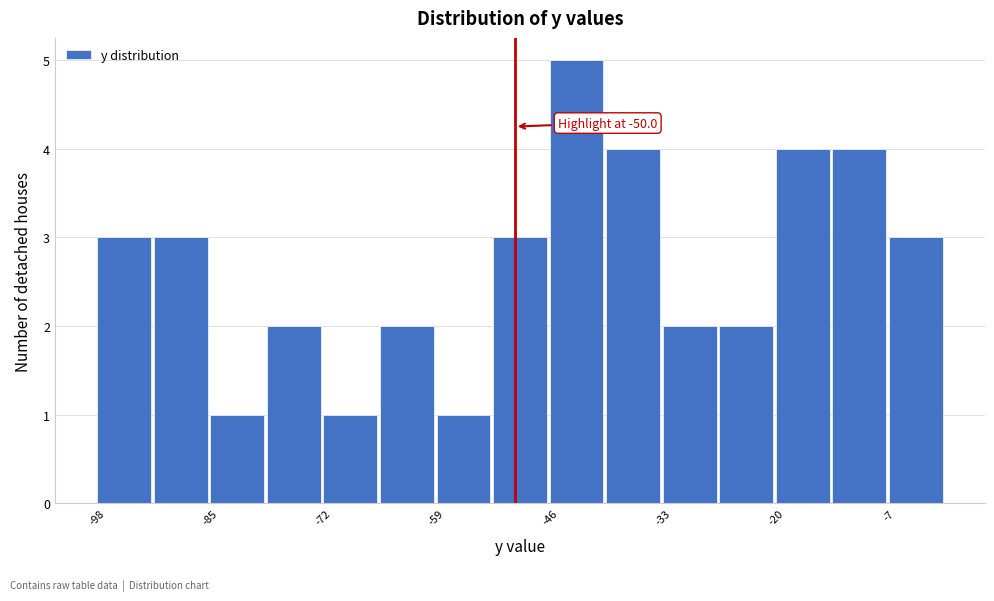

Around what value on the x-axis is the tallest bar? Give the approximate position of its centre, as read against the axis.

-42